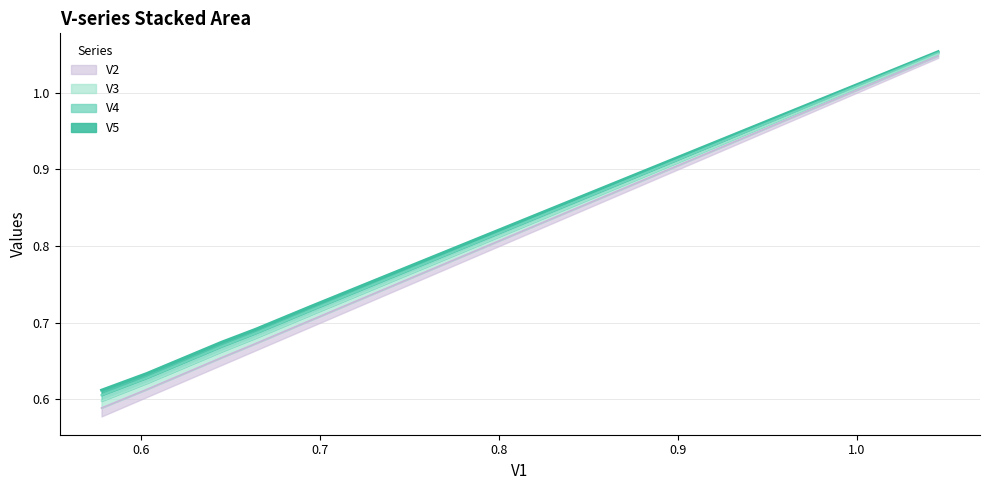

Which series has the largest range (max minus min)?

V2